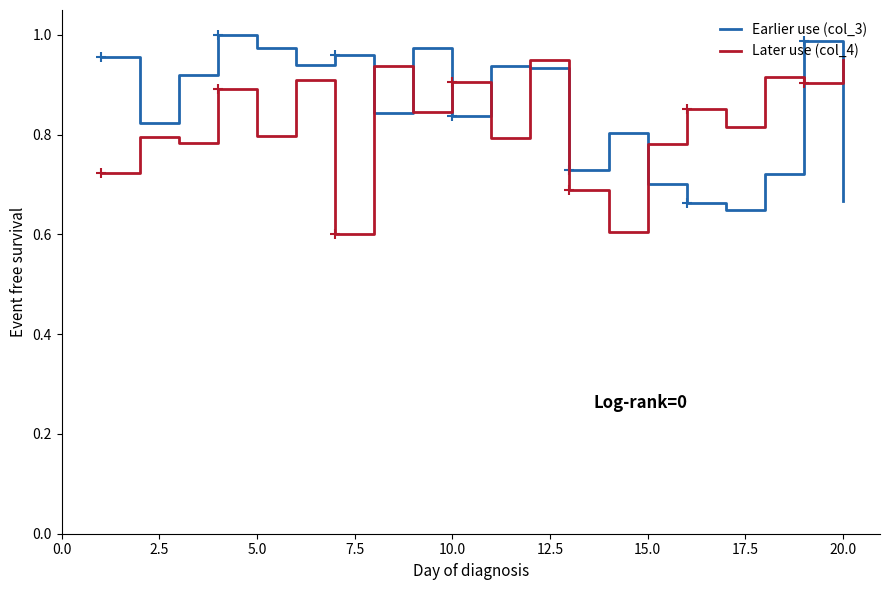

True or false: Later use (col_4) has more than 1 points higher than both neighbors.

True